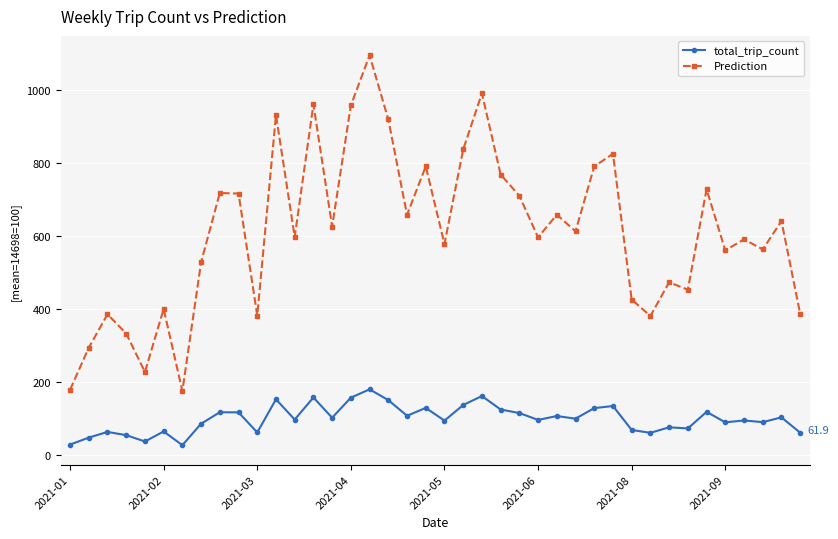

What is the average value of the total_trip_count series?

100.0